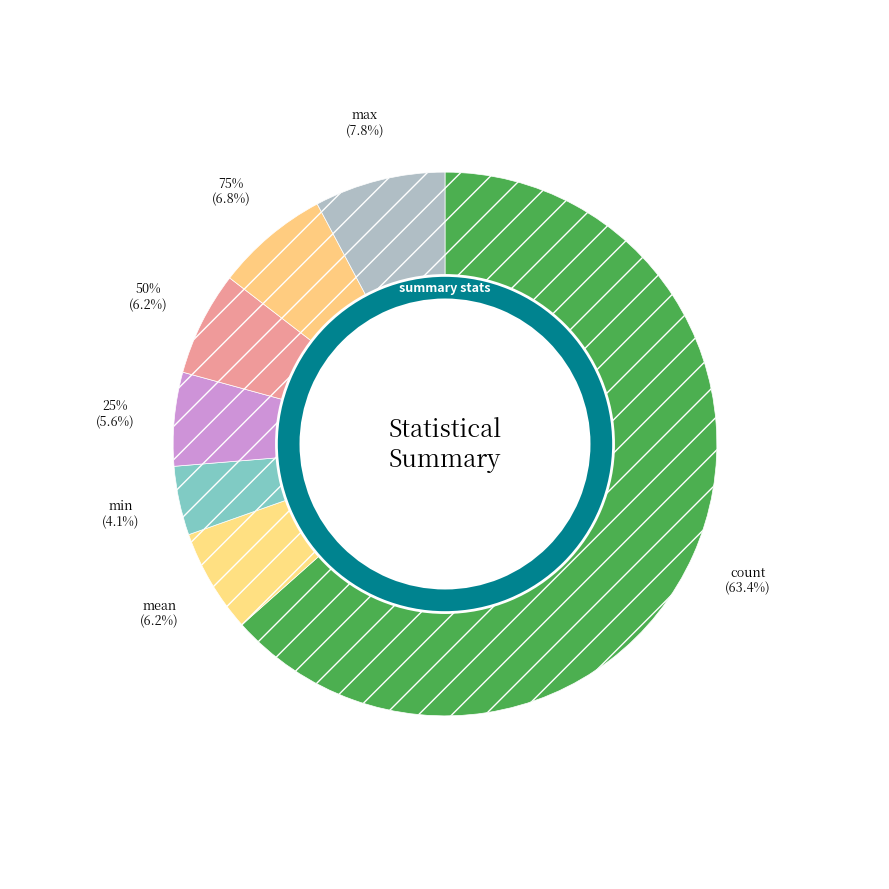

Does 25% account for over 50% of the chart?

No